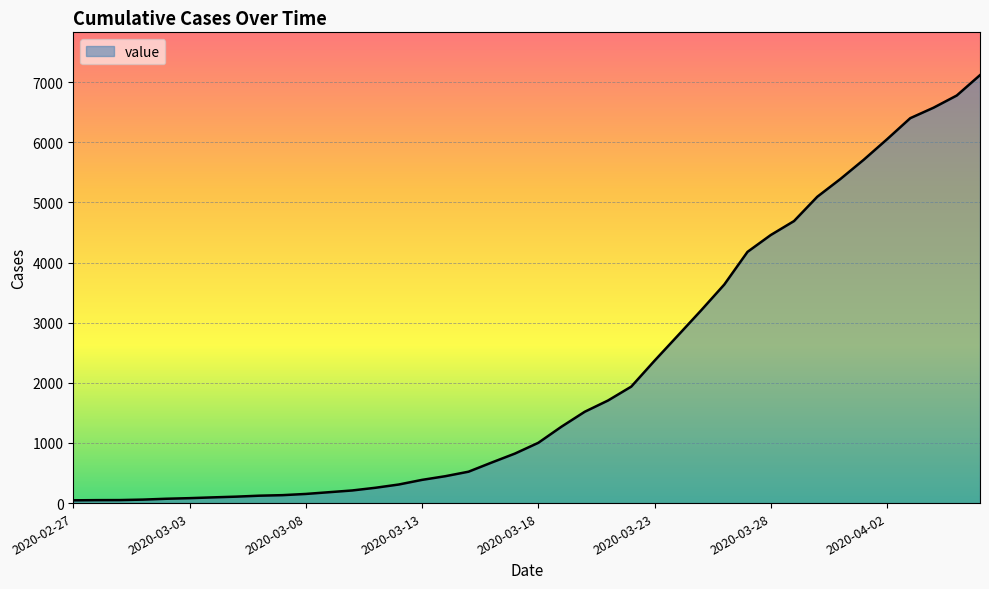

What is the difference between the maximum and minimum values?

7071